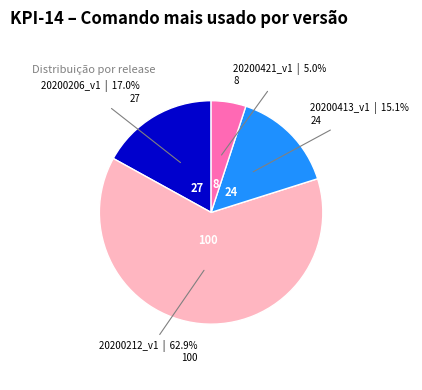

Rank the categories by value from lowest to highest.

20200421_v1, 20200413_v1, 20200206_v1, 20200212_v1